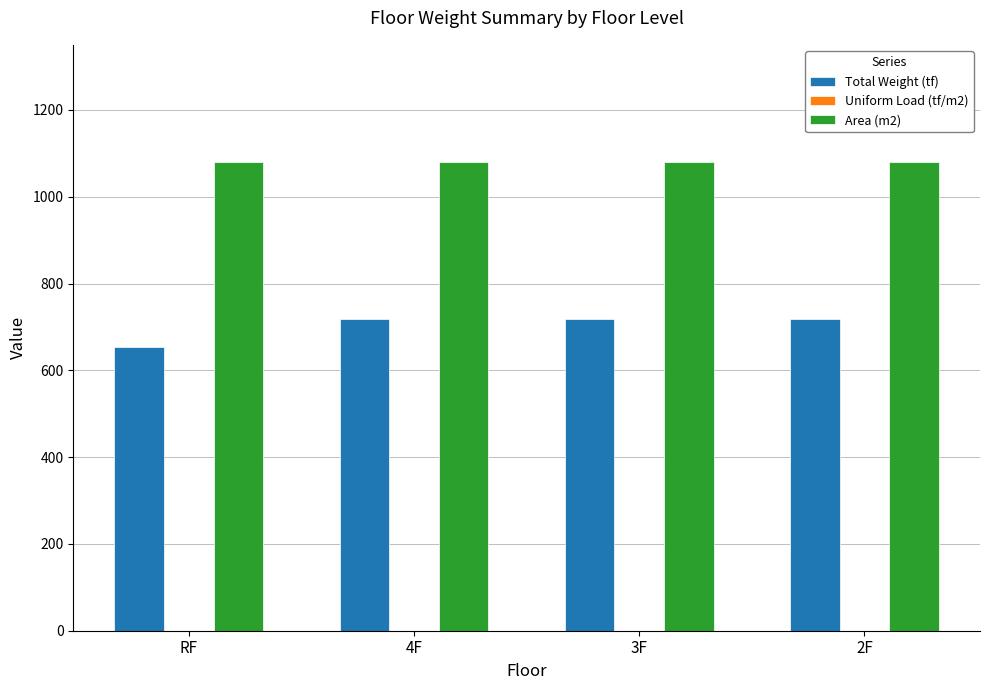

Is the value of Total Weight (tf) at 4F greater than the value of Area (m2) at 2F?

No